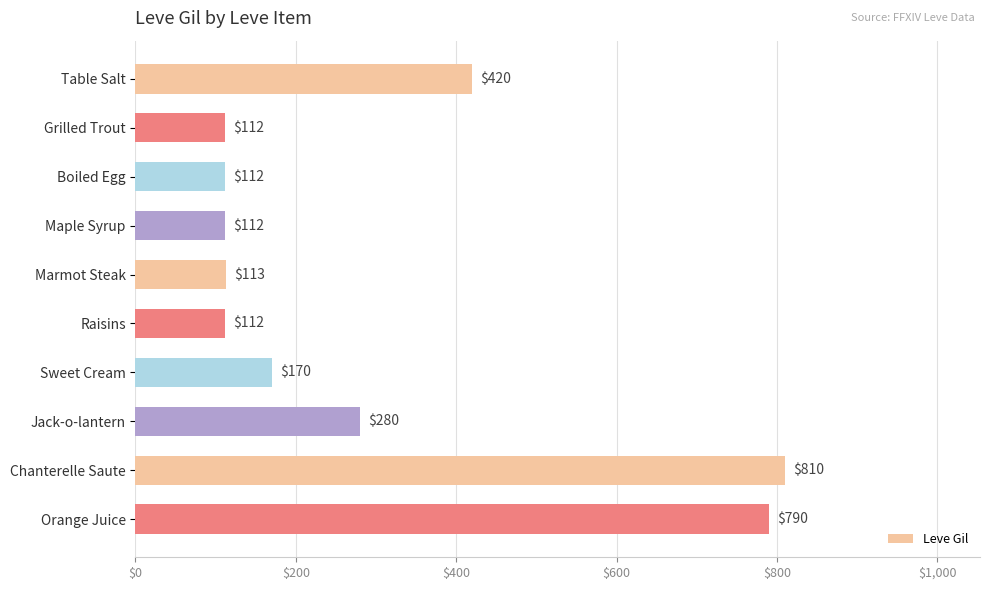

What is the sum of all values?

3031